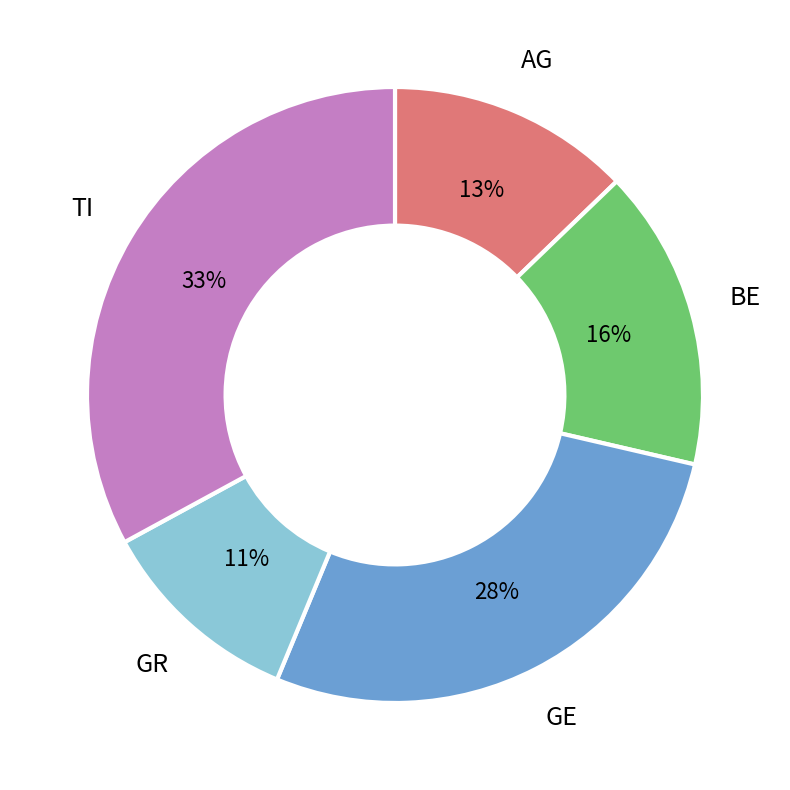

Is it true that BE is 31% of the pie?

False